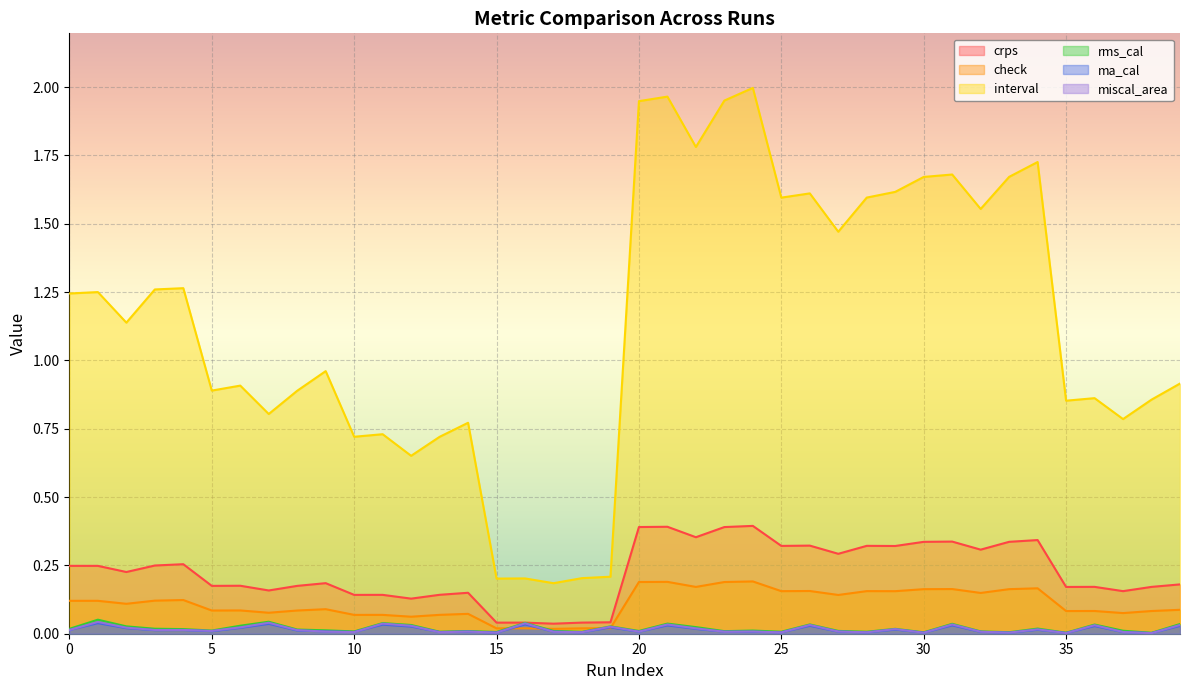

Count the number of data series in this chart.

6